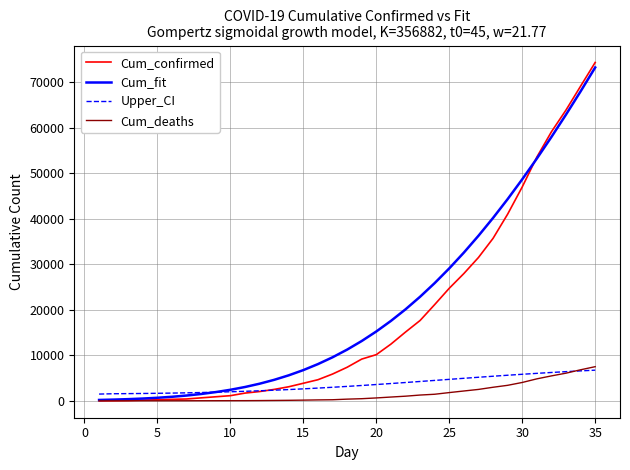

What is the highest value of the Upper_CI series?

6734.8